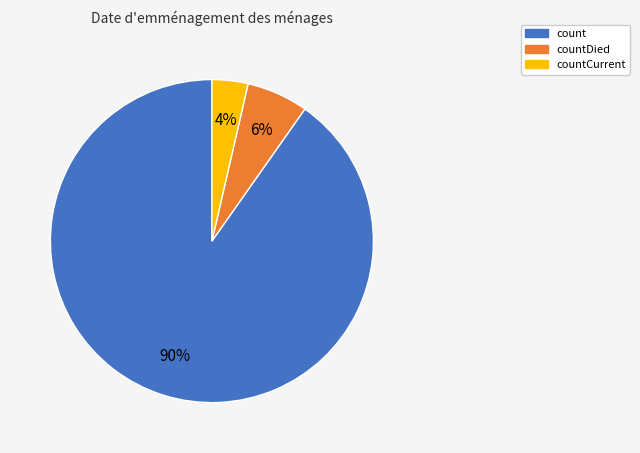

To the nearest percent, what is the average slice percentage?

33%